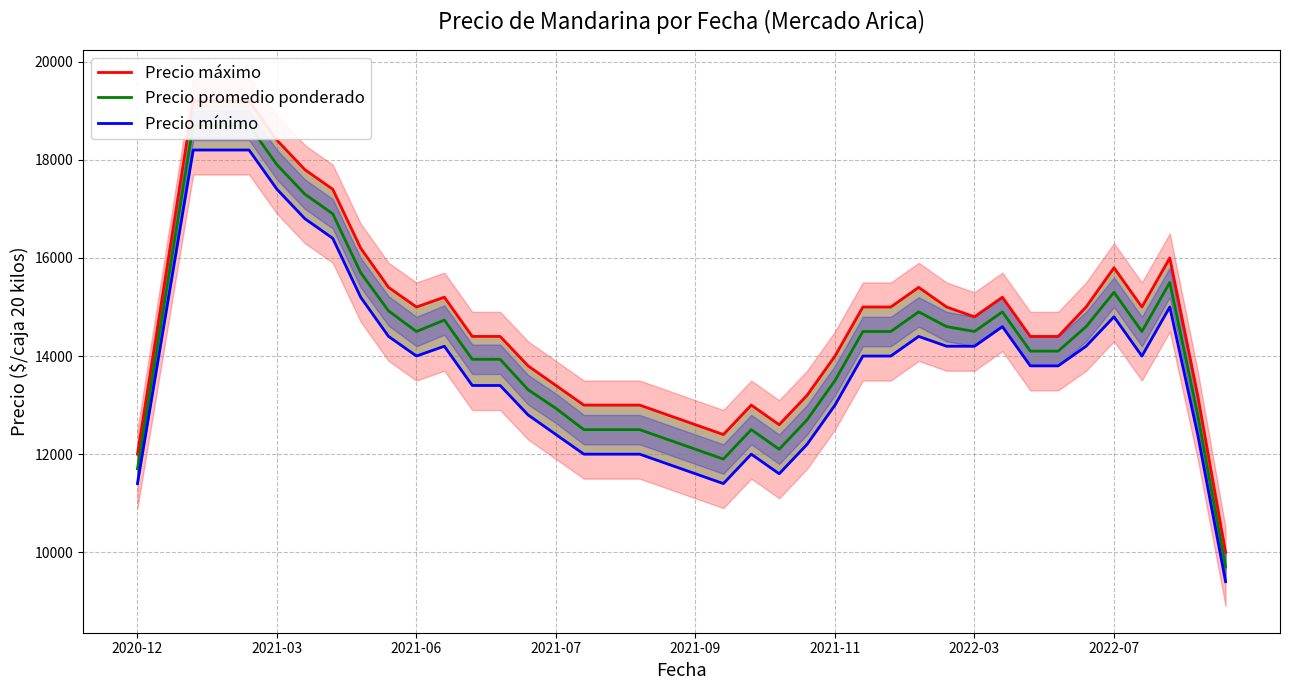

Is this an area chart (filled region under the line)?

No